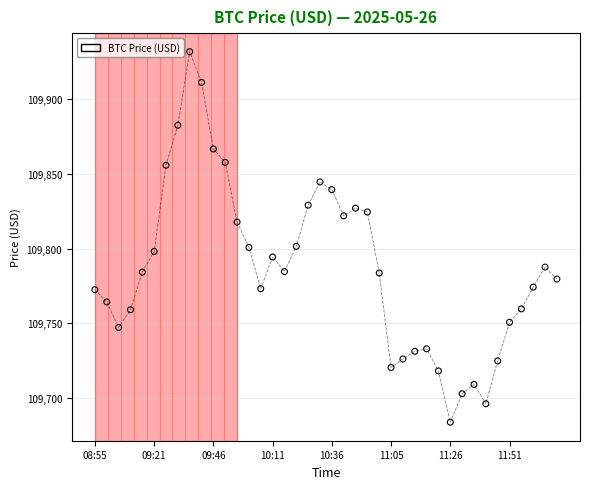

What is the greatest value displayed?

109931.7